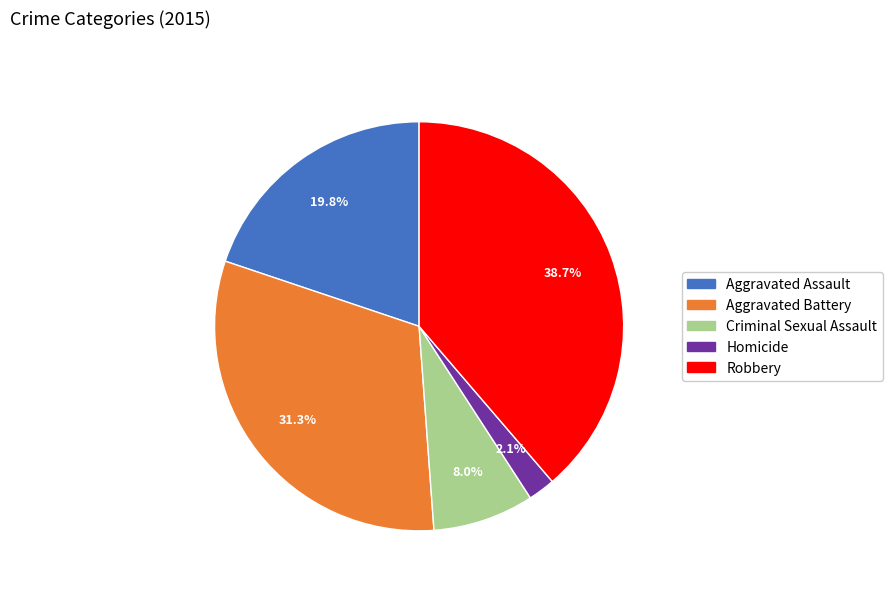

Rank the categories by value from highest to lowest.

Robbery, Aggravated Battery, Aggravated Assault, Criminal Sexual Assault, Homicide